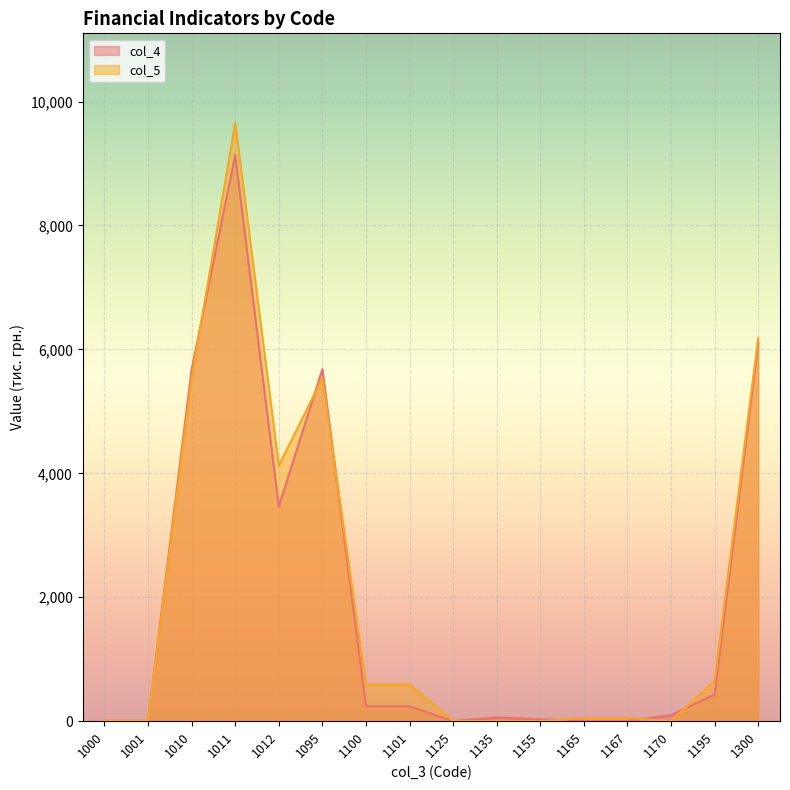

What is the maximum value shown in the chart?

9653